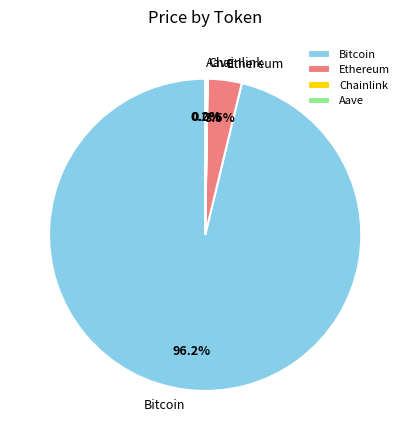

How much of the chart is everything except Ethereum?

96.5%